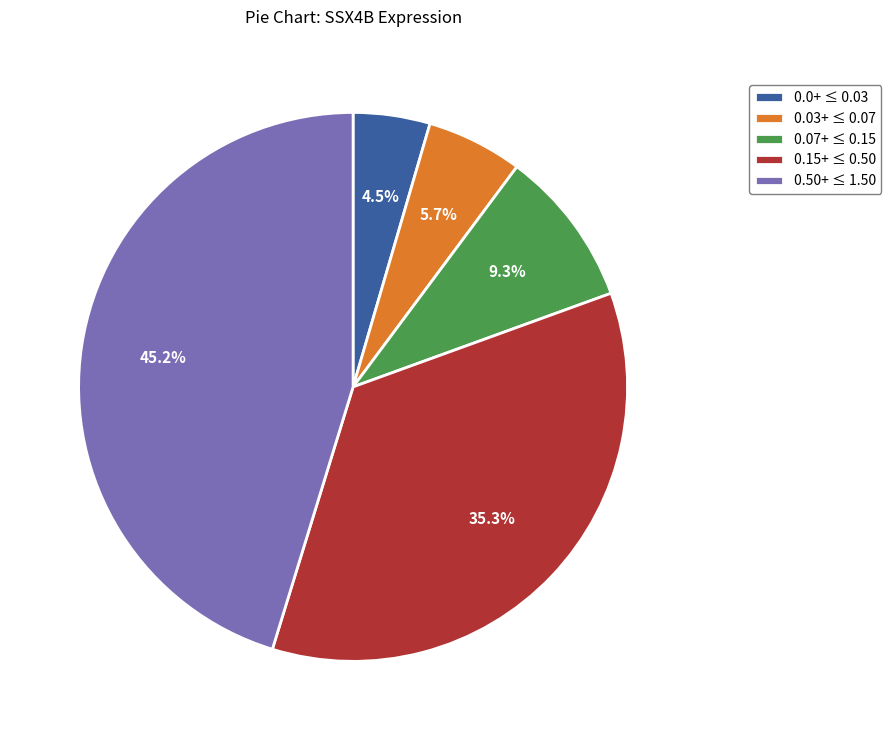

Is there a majority slice in this chart?

No